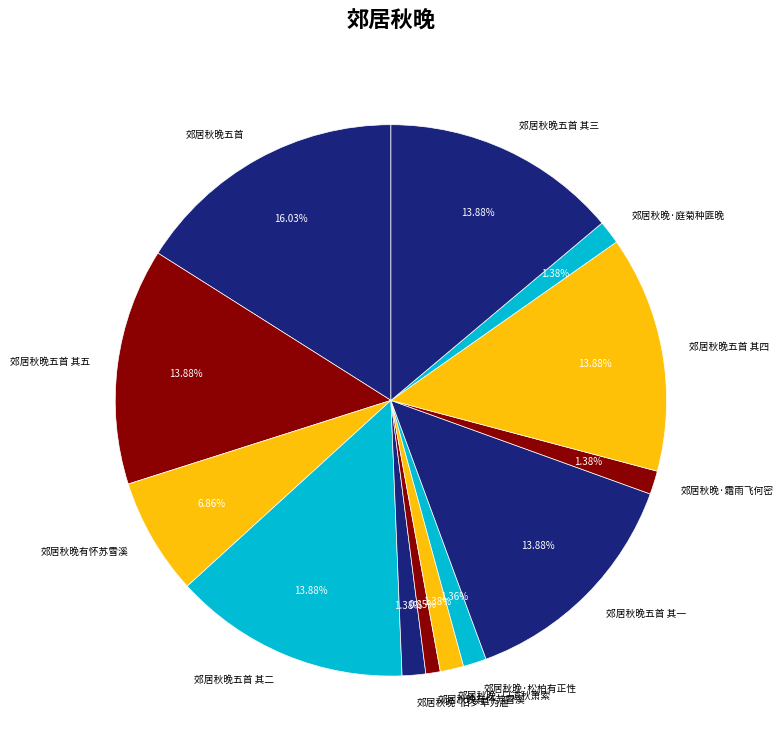

Count the number of slices in the pie.

13